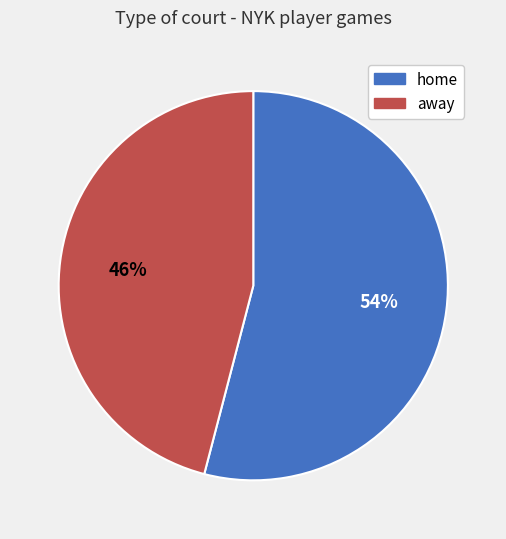

Is it true that home is 40% of the pie?

False